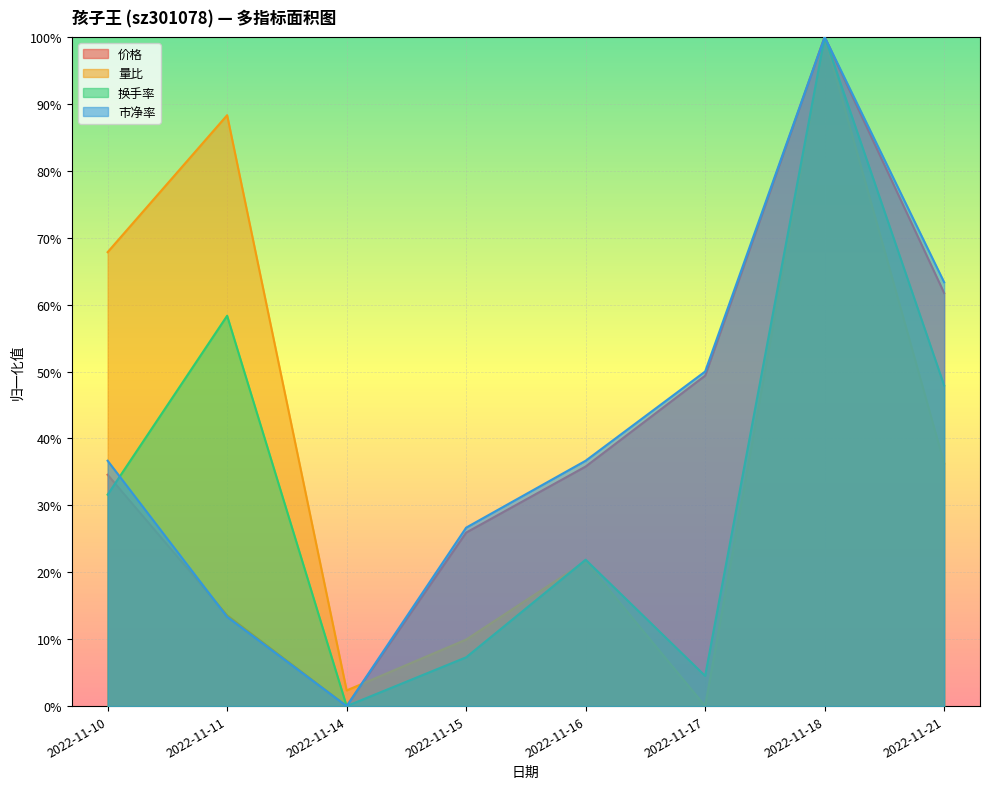

The 市净率 series shows 1.0 at 2022-11-18. True or false?

True